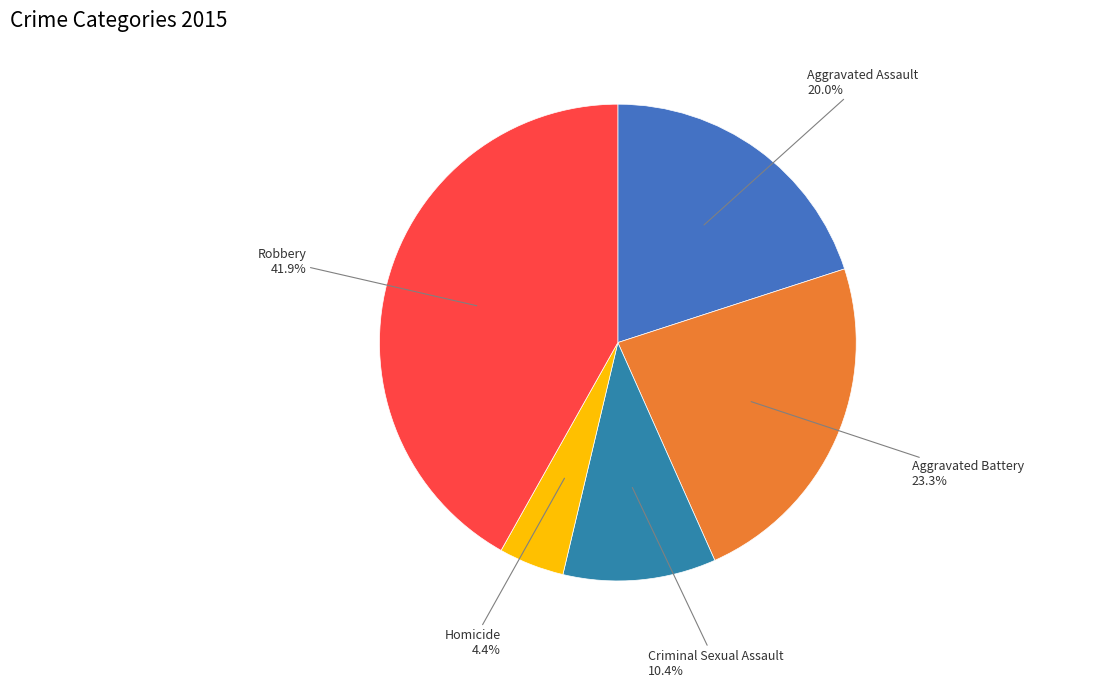

To the nearest percent, what is the average slice percentage?

20%